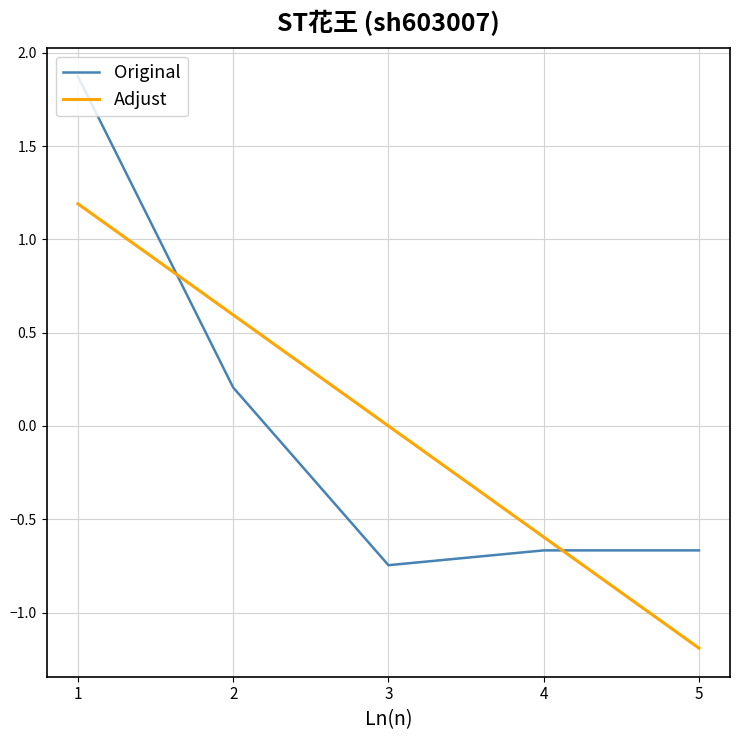

Is the value of Original at 2 greater than the value of Adjust at 5?

Yes